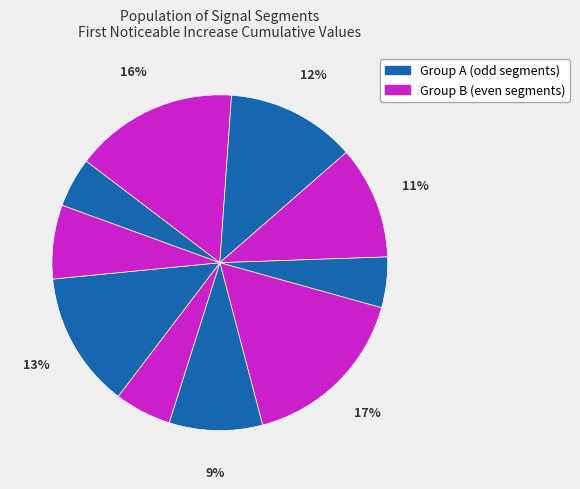

How many slices are in this pie chart?

10